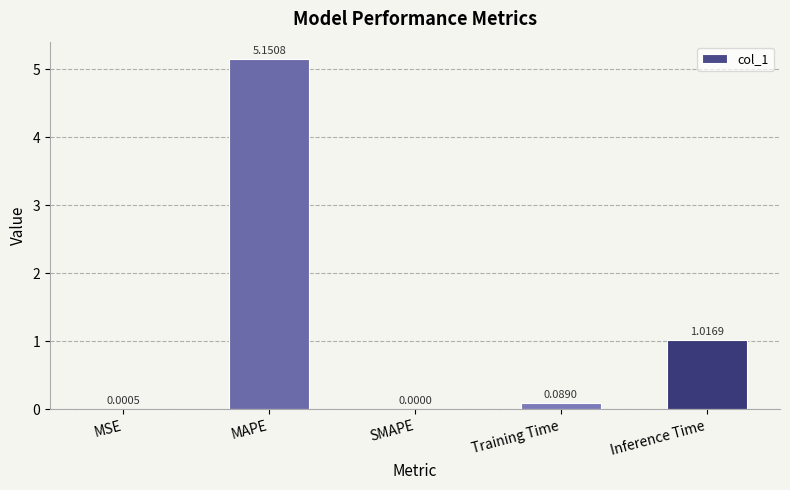

Which category has the highest value across all series?

MAPE